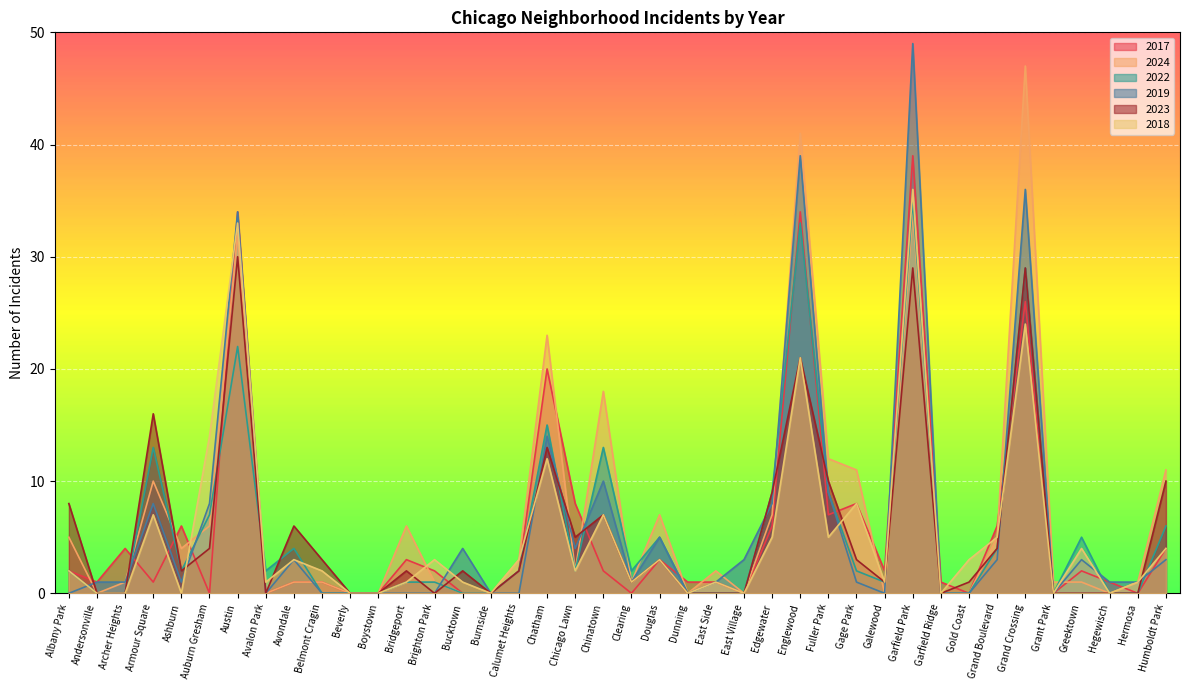

What is the label of the 37th point from the left?

Greektown